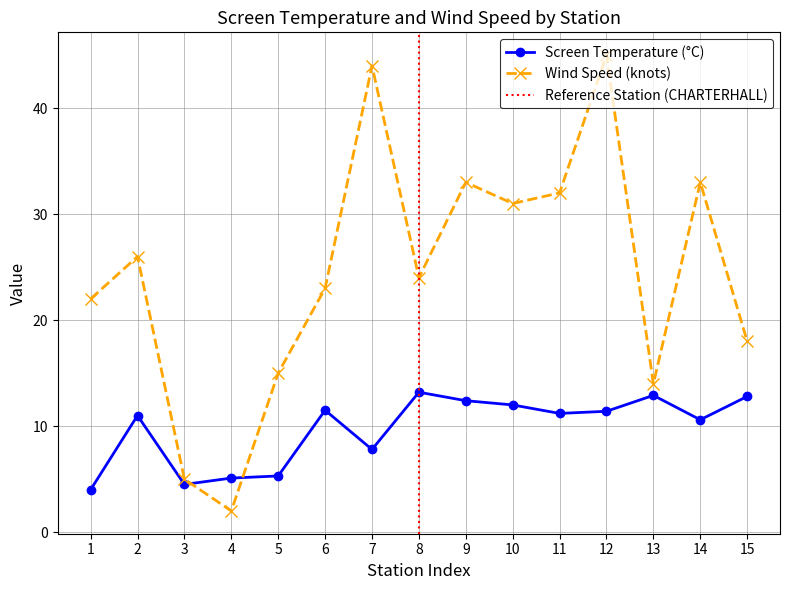

How many intersections are there between Wind Speed (knots) and Screen Temperature (°C)?

2